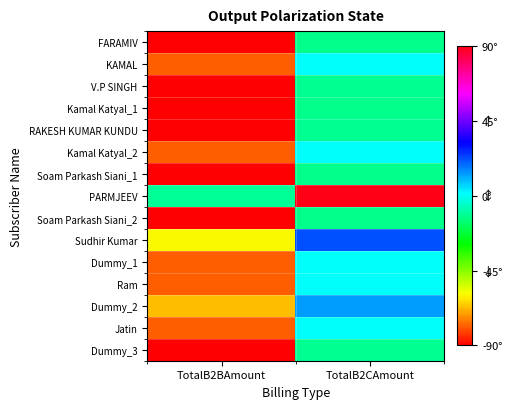

Which category has the lowest value across all series?

TotalB2BAmount